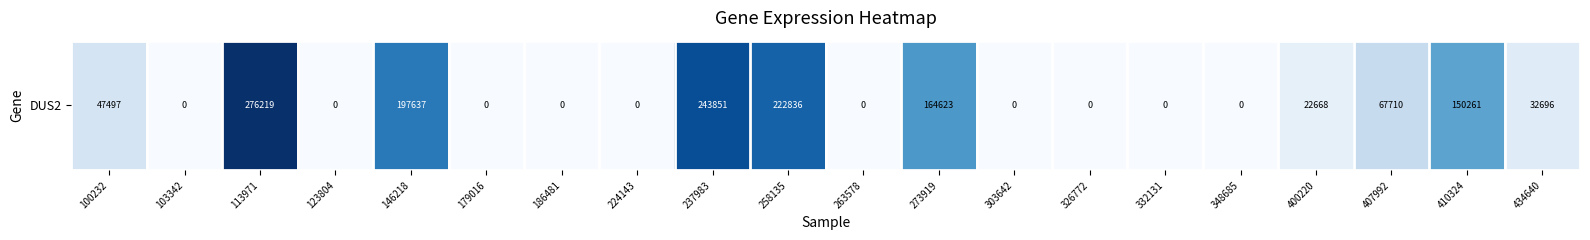

What is the change in value from 237983 to 273919?

-79228